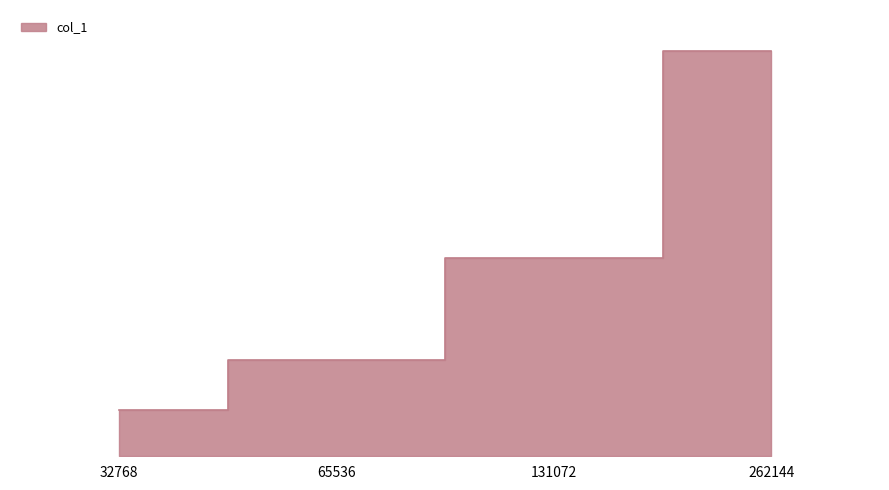

The chart shows a value of 1.8 at 32768. True or false?

True